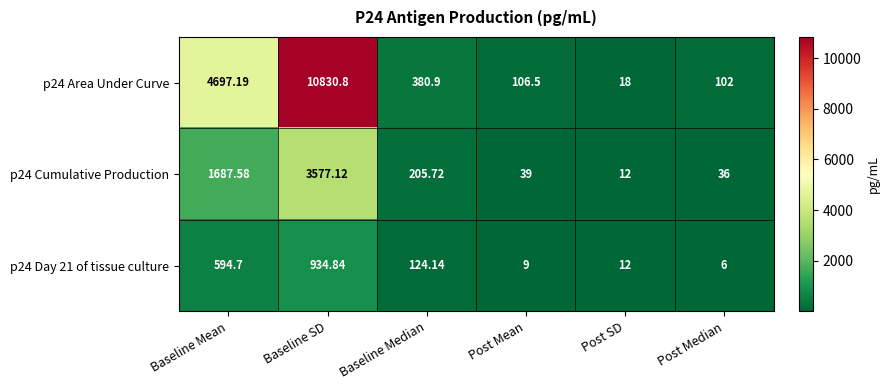

At which label does p24 Area Under Curve reach its minimum?

Post SD